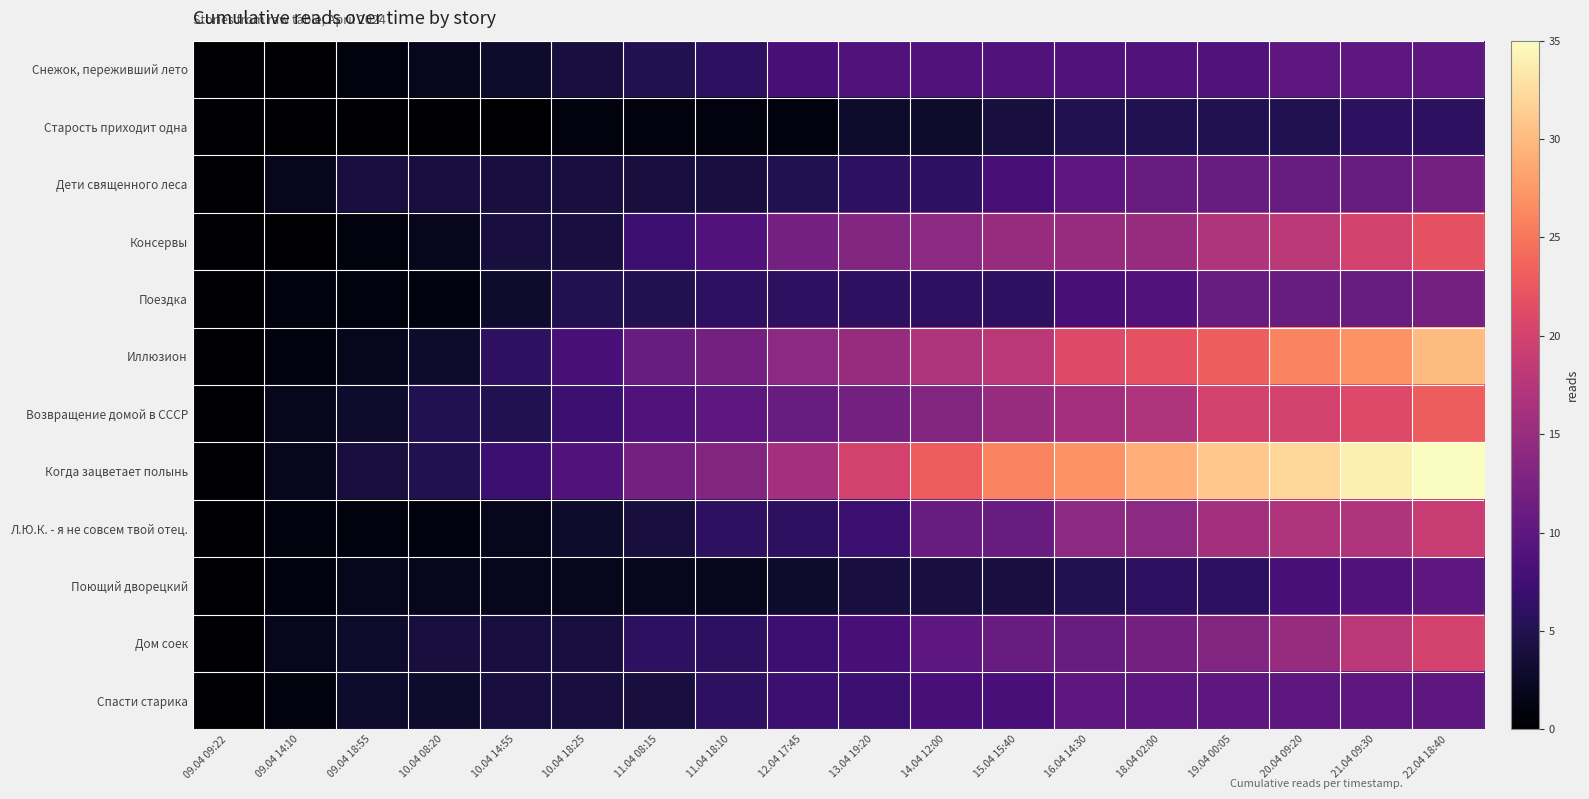

Reading left to right, list all the values displayed in this chart.

Снежок, переживший лето: 09.04 09:22=0	09.04 14:10=0	09.04 18:55=1	10.04 08:20=2	10.04 14:55=3	10.04 18:25=4	11.04 08:15=5	11.04 18:10=6	12.04 17:45=8	13.04 19:20=9	14.04 12:00=9	15.04 15:40=9	16.04 14:30=9	18.04 02:00=9	19.04 00:05=9	20.04 09:20=10	21.04 09:30=10	22.04 18:40=10
Старость приходит одна: 09.04 09:22=0	09.04 14:10=0	09.04 18:55=0	10.04 08:20=0	10.04 14:55=0	10.04 18:25=1	11.04 08:15=1	11.04 18:10=1	12.04 17:45=1	13.04 19:20=3	14.04 12:00=3	15.04 15:40=4	16.04 14:30=5	18.04 02:00=5	19.04 00:05=5	20.04 09:20=5	21.04 09:30=6	22.04 18:40=6
Дети священного леса: 09.04 09:22=0	09.04 14:10=2	09.04 18:55=4	10.04 08:20=4	10.04 14:55=4	10.04 18:25=4	11.04 08:15=4	11.04 18:10=4	12.04 17:45=5	13.04 19:20=6	14.04 12:00=6	15.04 15:40=8	16.04 14:30=10	18.04 02:00=11	19.04 00:05=11	20.04 09:20=11	21.04 09:30=11	22.04 18:40=12
Консервы: 09.04 09:22=0	09.04 14:10=0	09.04 18:55=1	10.04 08:20=2	10.04 14:55=4	10.04 18:25=4	11.04 08:15=7	11.04 18:10=9	12.04 17:45=12	13.04 19:20=13	14.04 12:00=14	15.04 15:40=15	16.04 14:30=15	18.04 02:00=15	19.04 00:05=17	20.04 09:20=18	21.04 09:30=20	22.04 18:40=22
Поездка: 09.04 09:22=0	09.04 14:10=1	09.04 18:55=1	10.04 08:20=1	10.04 14:55=3	10.04 18:25=5	11.04 08:15=5	11.04 18:10=6	12.04 17:45=6	13.04 19:20=6	14.04 12:00=6	15.04 15:40=6	16.04 14:30=8	18.04 02:00=9	19.04 00:05=11	20.04 09:20=11	21.04 09:30=11	22.04 18:40=12
Иллюзион: 09.04 09:22=0	09.04 14:10=1	09.04 18:55=2	10.04 08:20=3	10.04 14:55=6	10.04 18:25=8	11.04 08:15=11	11.04 18:10=12	12.04 17:45=14	13.04 19:20=15	14.04 12:00=17	15.04 15:40=18	16.04 14:30=21	18.04 02:00=22	19.04 00:05=23	20.04 09:20=26	21.04 09:30=27	22.04 18:40=30
Возвращение домой в СССР: 09.04 09:22=0	09.04 14:10=2	09.04 18:55=3	10.04 08:20=5	10.04 14:55=5	10.04 18:25=7	11.04 08:15=9	11.04 18:10=10	12.04 17:45=11	13.04 19:20=12	14.04 12:00=13	15.04 15:40=15	16.04 14:30=16	18.04 02:00=17	19.04 00:05=20	20.04 09:20=20	21.04 09:30=21	22.04 18:40=23
Когда зацветает полынь: 09.04 09:22=0	09.04 14:10=2	09.04 18:55=4	10.04 08:20=5	10.04 14:55=7	10.04 18:25=9	11.04 08:15=12	11.04 18:10=13	12.04 17:45=16	13.04 19:20=20	14.04 12:00=23	15.04 15:40=26	16.04 14:30=27	18.04 02:00=29	19.04 00:05=31	20.04 09:20=32	21.04 09:30=34	22.04 18:40=35
Л.Ю.К. - я не совсем твой отец.: 09.04 09:22=0	09.04 14:10=1	09.04 18:55=1	10.04 08:20=1	10.04 14:55=2	10.04 18:25=3	11.04 08:15=4	11.04 18:10=6	12.04 17:45=6	13.04 19:20=7	14.04 12:00=11	15.04 15:40=11	16.04 14:30=14	18.04 02:00=14	19.04 00:05=16	20.04 09:20=17	21.04 09:30=17	22.04 18:40=19
Поющий дворецкий: 09.04 09:22=0	09.04 14:10=1	09.04 18:55=2	10.04 08:20=2	10.04 14:55=2	10.04 18:25=2	11.04 08:15=2	11.04 18:10=2	12.04 17:45=3	13.04 19:20=4	14.04 12:00=4	15.04 15:40=4	16.04 14:30=5	18.04 02:00=6	19.04 00:05=6	20.04 09:20=8	21.04 09:30=9	22.04 18:40=10
Дом соек: 09.04 09:22=0	09.04 14:10=2	09.04 18:55=3	10.04 08:20=4	10.04 14:55=4	10.04 18:25=4	11.04 08:15=6	11.04 18:10=6	12.04 17:45=7	13.04 19:20=8	14.04 12:00=10	15.04 15:40=11	16.04 14:30=11	18.04 02:00=12	19.04 00:05=13	20.04 09:20=15	21.04 09:30=18	22.04 18:40=20
Спасти старика: 09.04 09:22=0	09.04 14:10=1	09.04 18:55=3	10.04 08:20=3	10.04 14:55=4	10.04 18:25=4	11.04 08:15=4	11.04 18:10=6	12.04 17:45=7	13.04 19:20=7	14.04 12:00=8	15.04 15:40=8	16.04 14:30=10	18.04 02:00=10	19.04 00:05=10	20.04 09:20=10	21.04 09:30=10	22.04 18:40=10